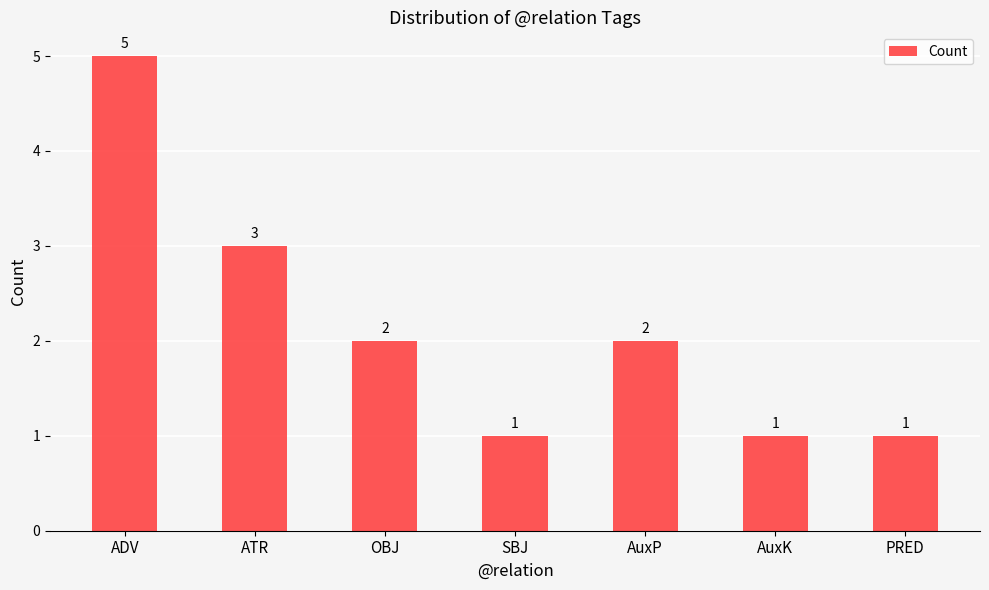

What is the label of the 5th bar from the left?

AuxP